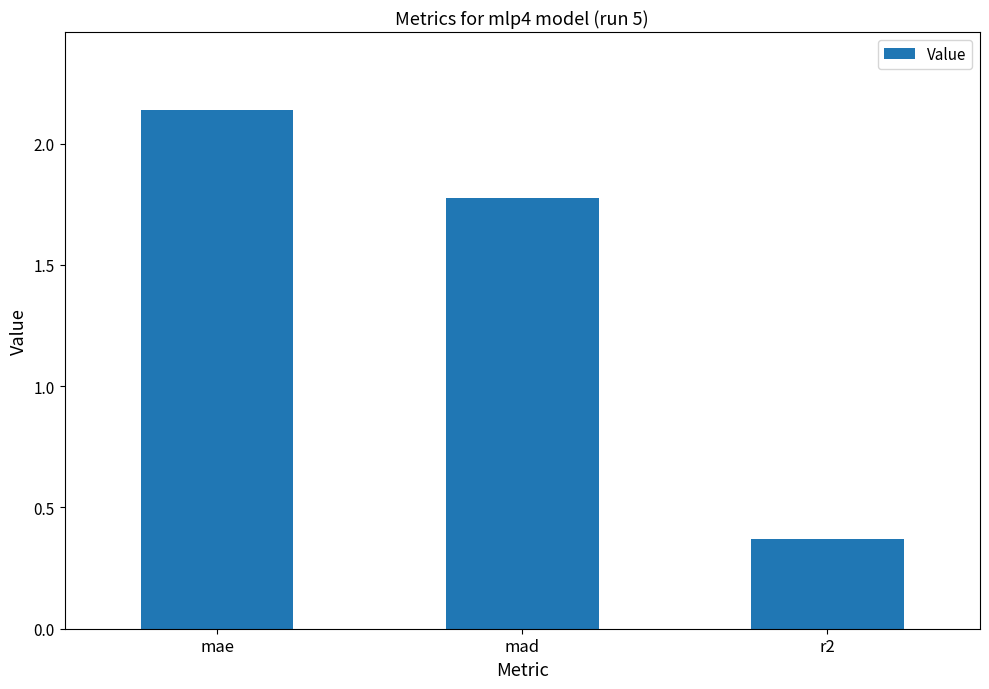

What is the difference between the second highest and minimum values?

1.4